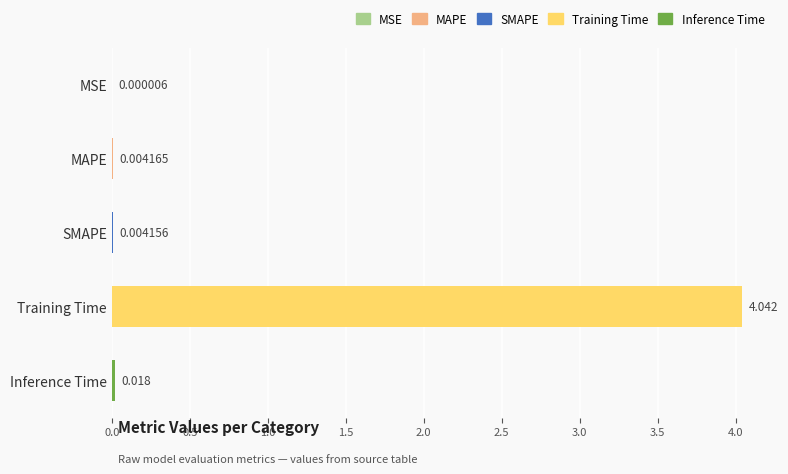

Which category has the highest value across all series?

Training Time